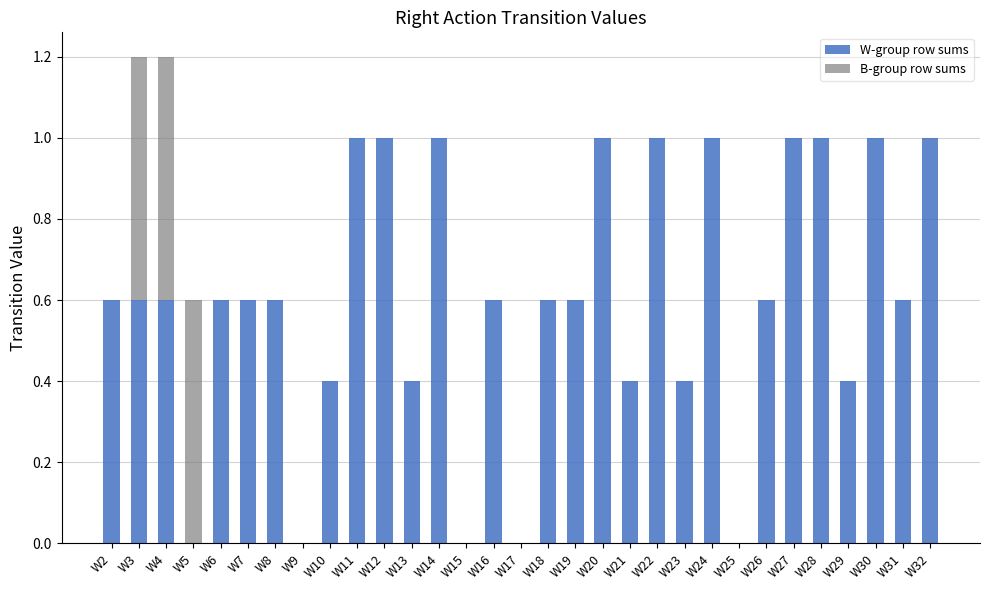

True or false: W-group row sums has a value of 1.0 at W32.

True